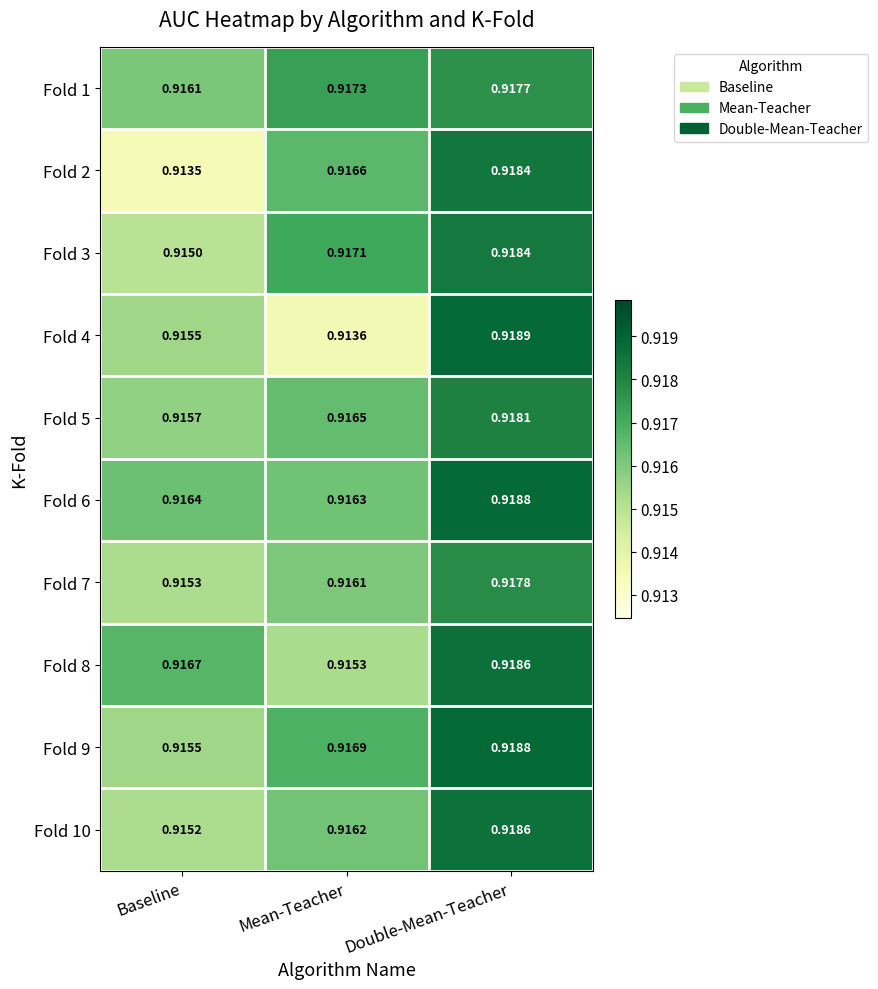

At which category is the sum across all series the highest?

Double-Mean-Teacher